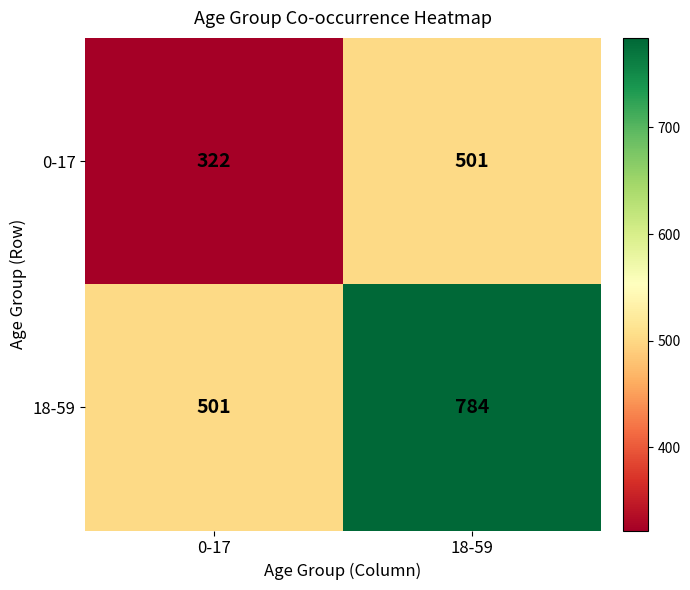

The value of 0-17 at 0-17 is 322. True or false?

True